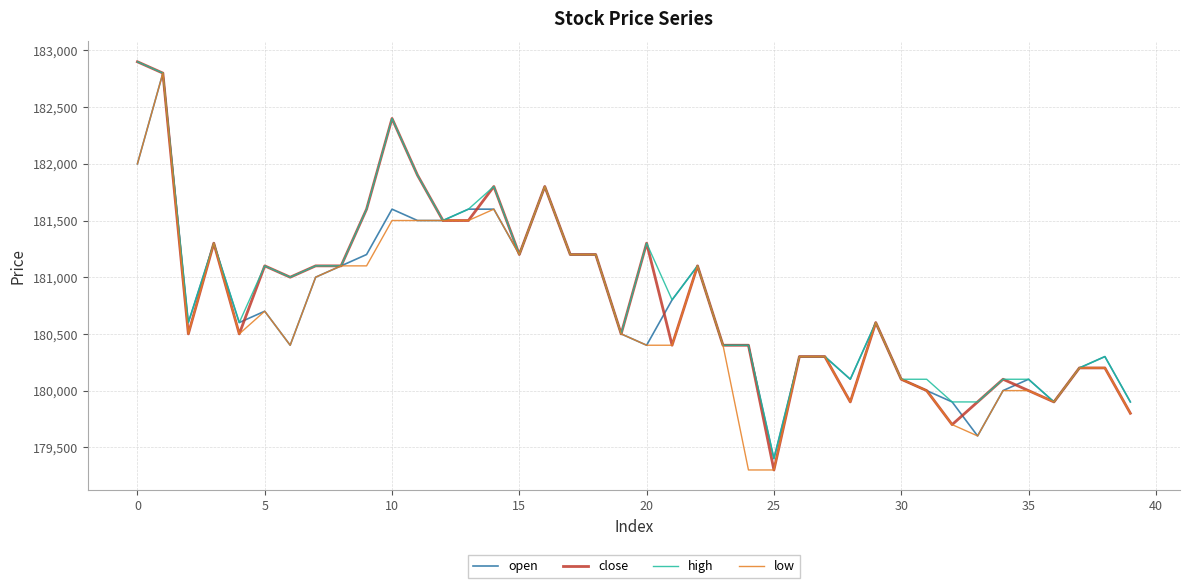

What is the greatest value displayed?

182900